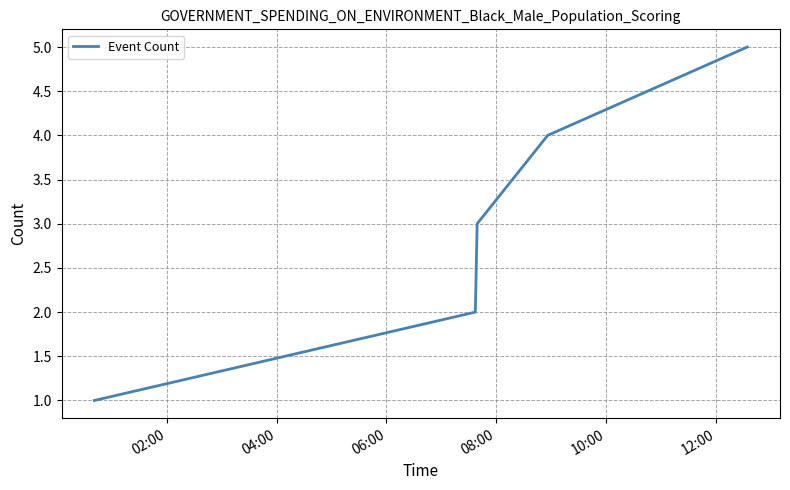

What is the sum of all values?

15